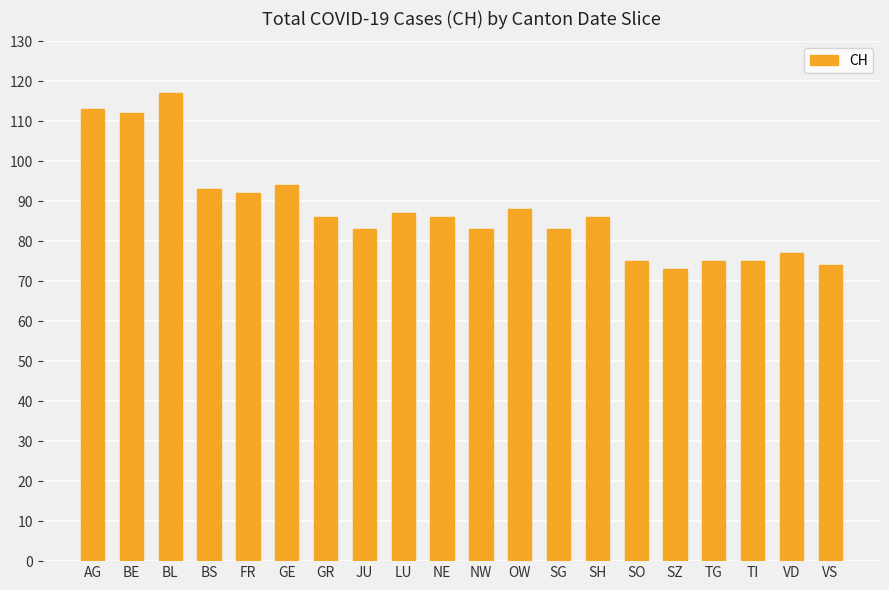

Does the chart contain stacked bars?

No